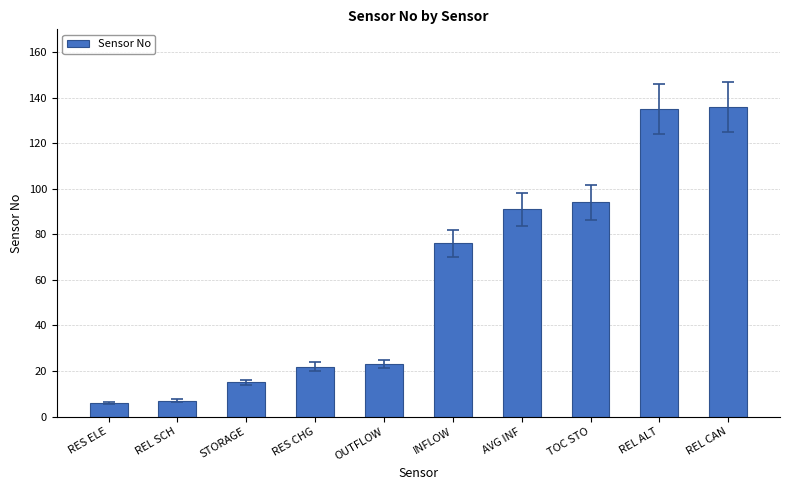

Count the number of data series in this chart.

1